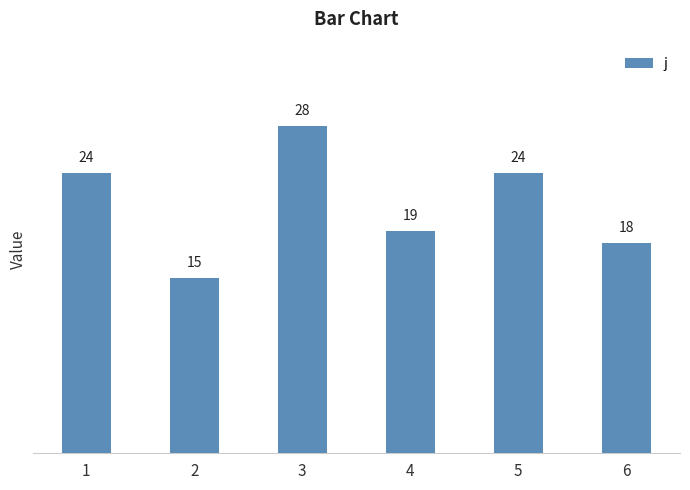

Count the number of data series in this chart.

1